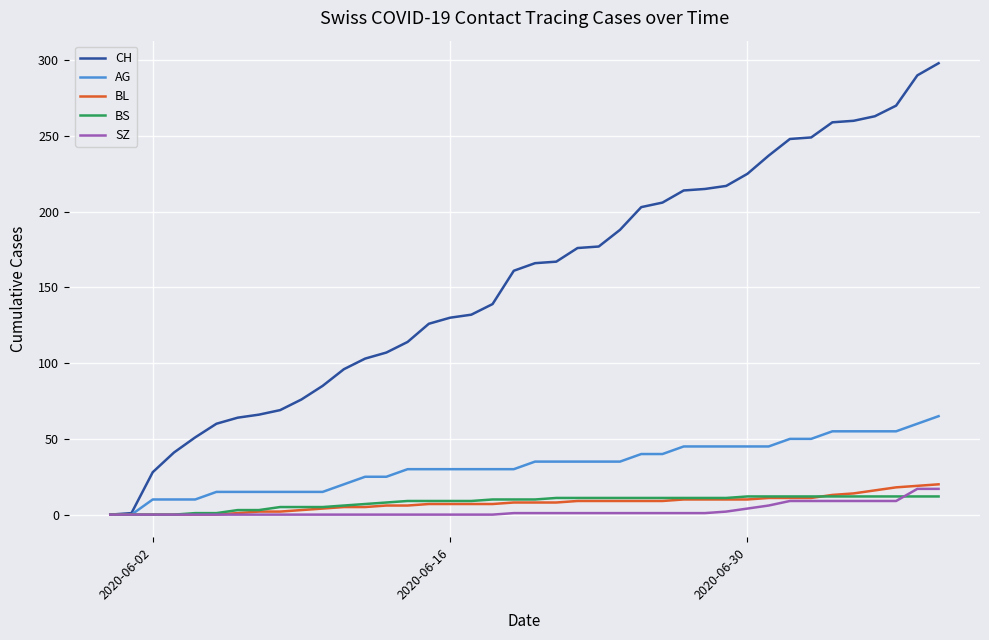

Which series has the largest range (max minus min)?

CH